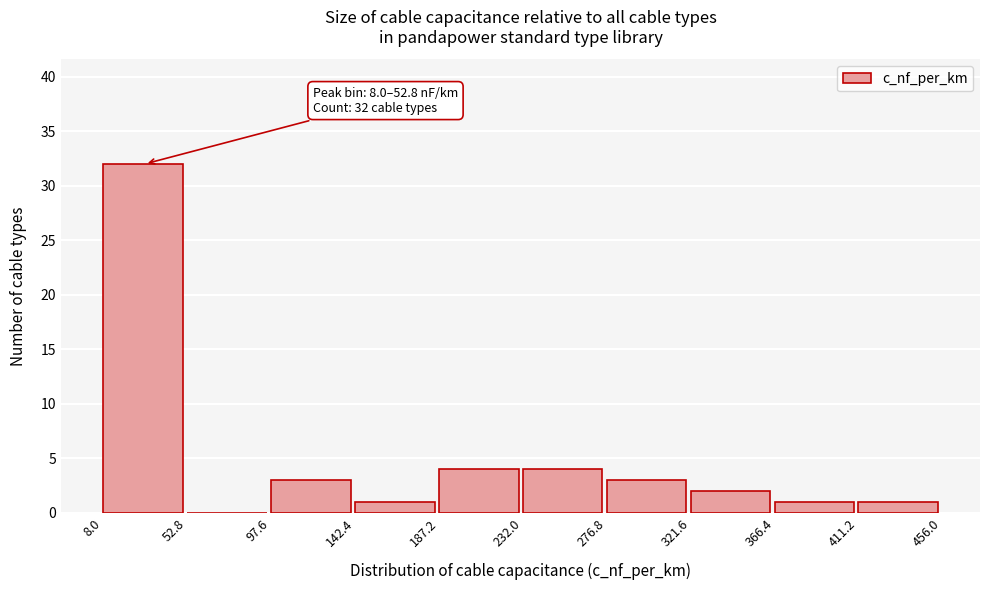

Over which range of the x-axis is the bar tallest?

8.0 to 52.8